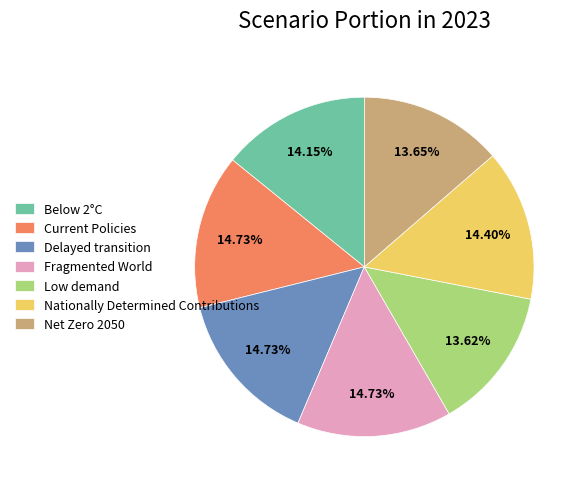

To the nearest percent, what is the combined percentage of Nationally Determined Contributions and Delayed transition?

29%